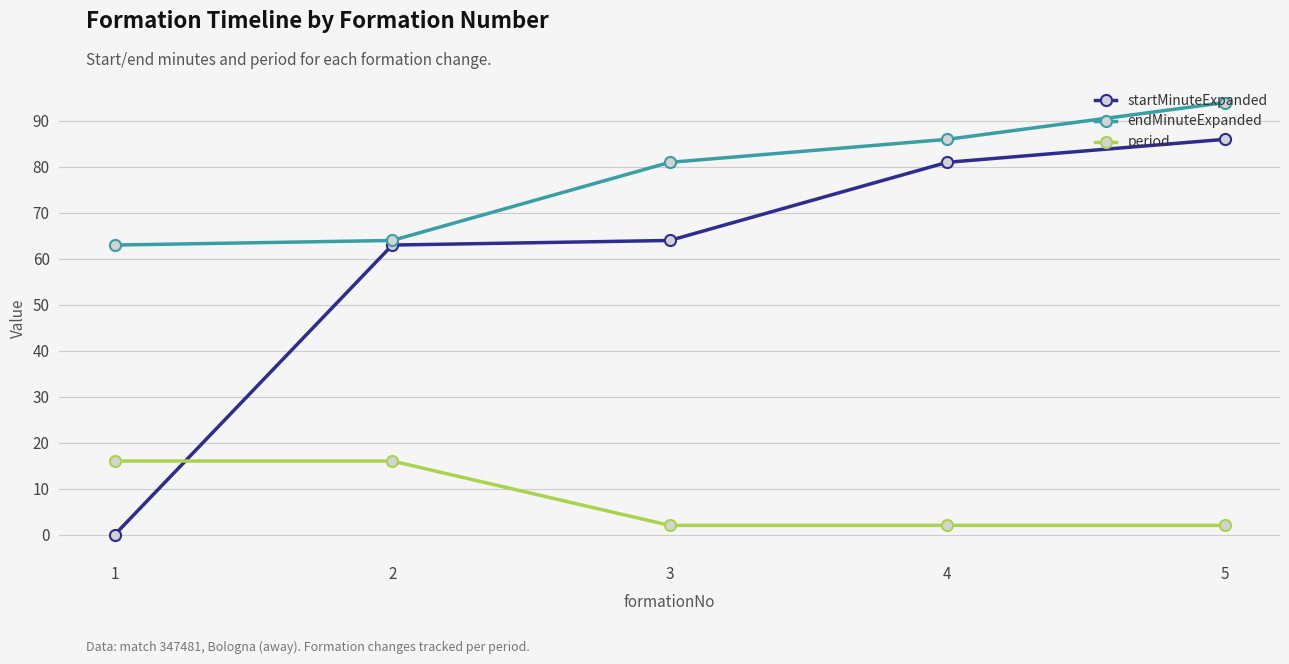

Which series has the largest total across all categories?

endMinuteExpanded